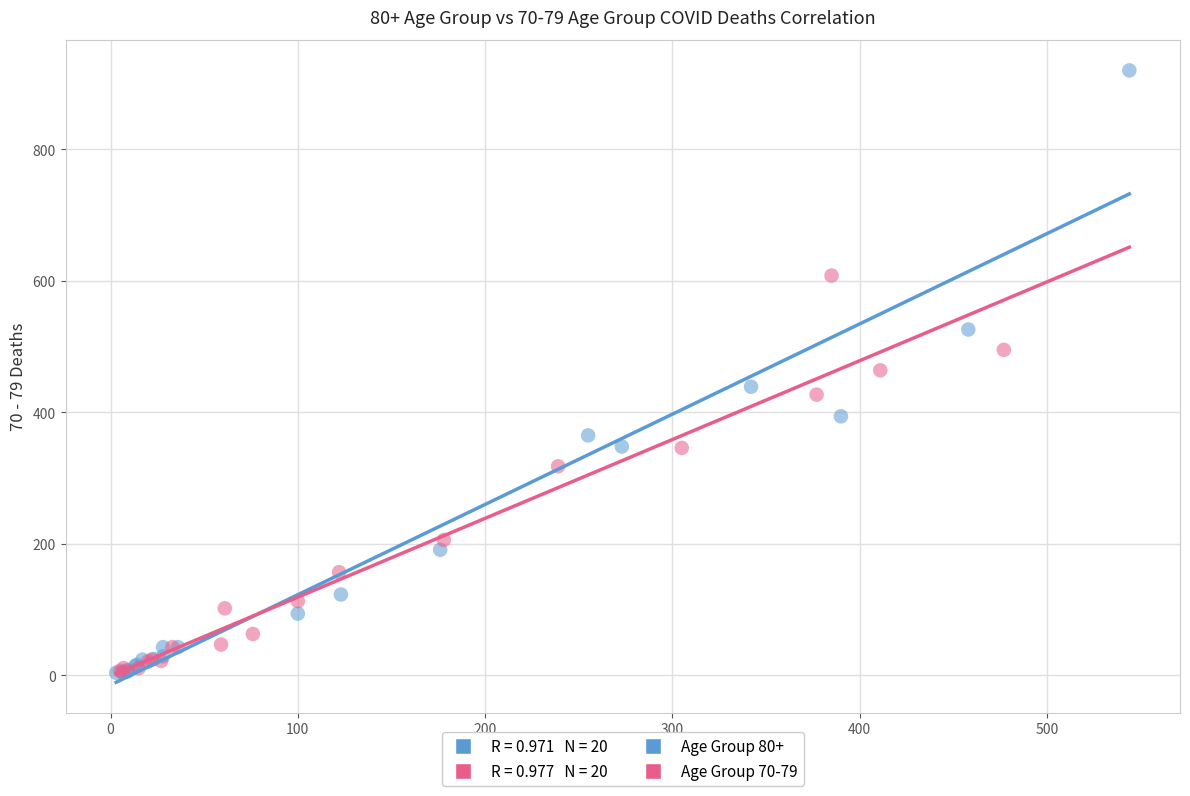

Which series has the largest Y range (max minus min)?

Age Group 80+